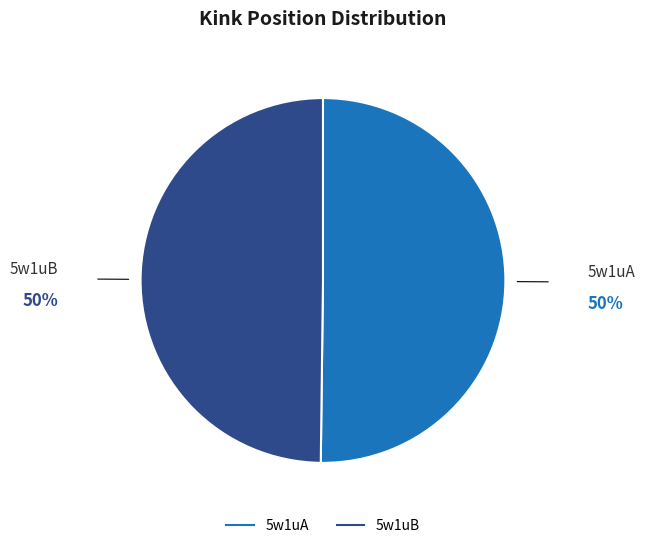

Is it true that 5w1uB is 43% of the pie?

False